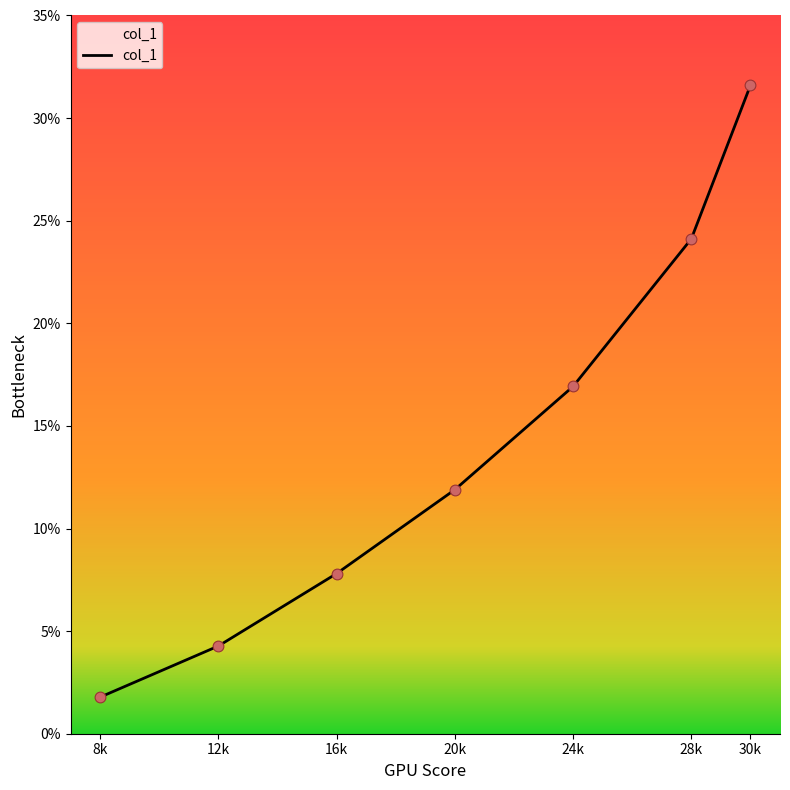

Approximately how many times larger is the value at 24k compared to 8k?

9.5